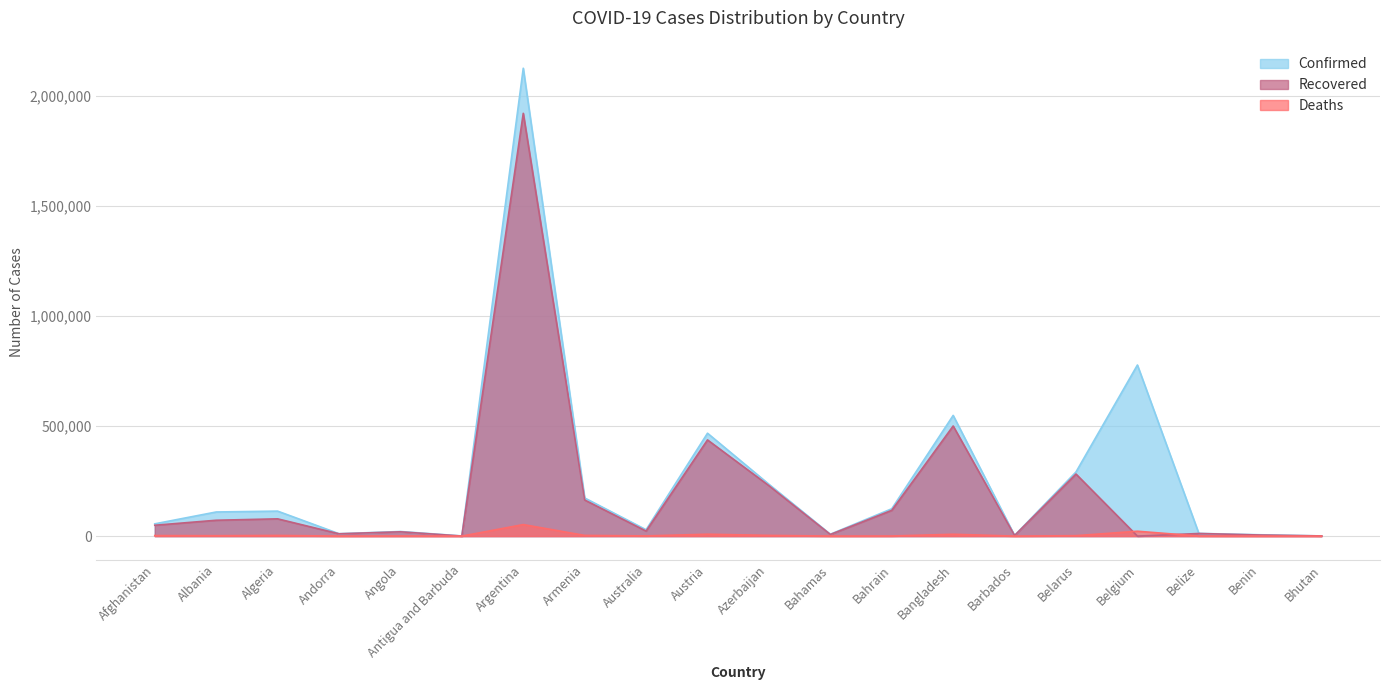

Rank the series by their maximum value, from lowest to highest.

Deaths, Recovered, Confirmed